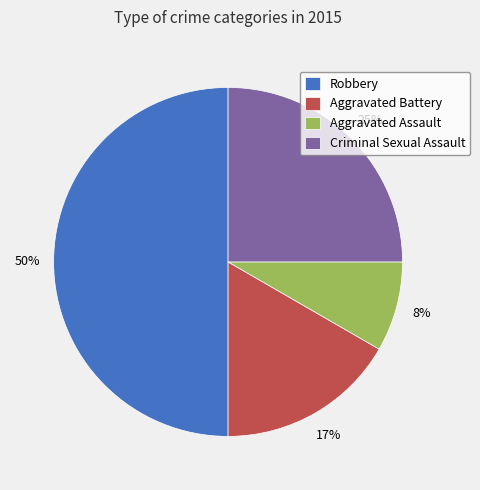

What is the ratio of the value at Aggravated Assault to the value at Robbery?

0.2